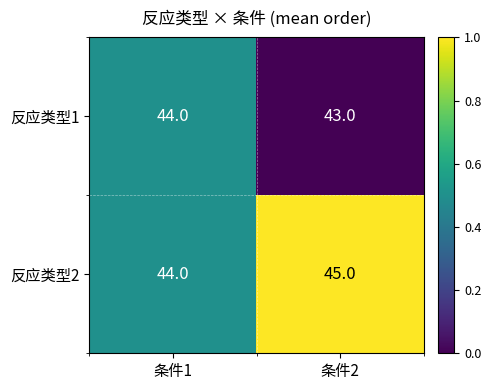

How many categories are shown in the chart?

2